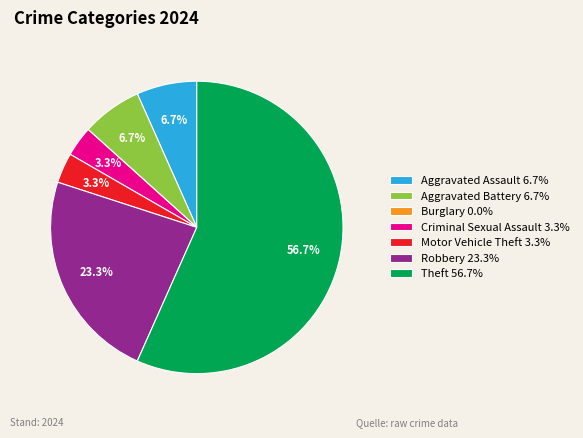

Combined, do Motor Vehicle Theft and Aggravated Assault account for over 50%?

No